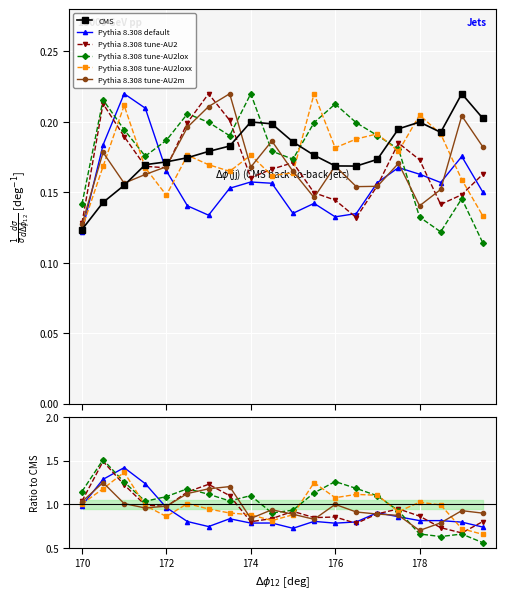

How many distinct data groups are displayed?

6